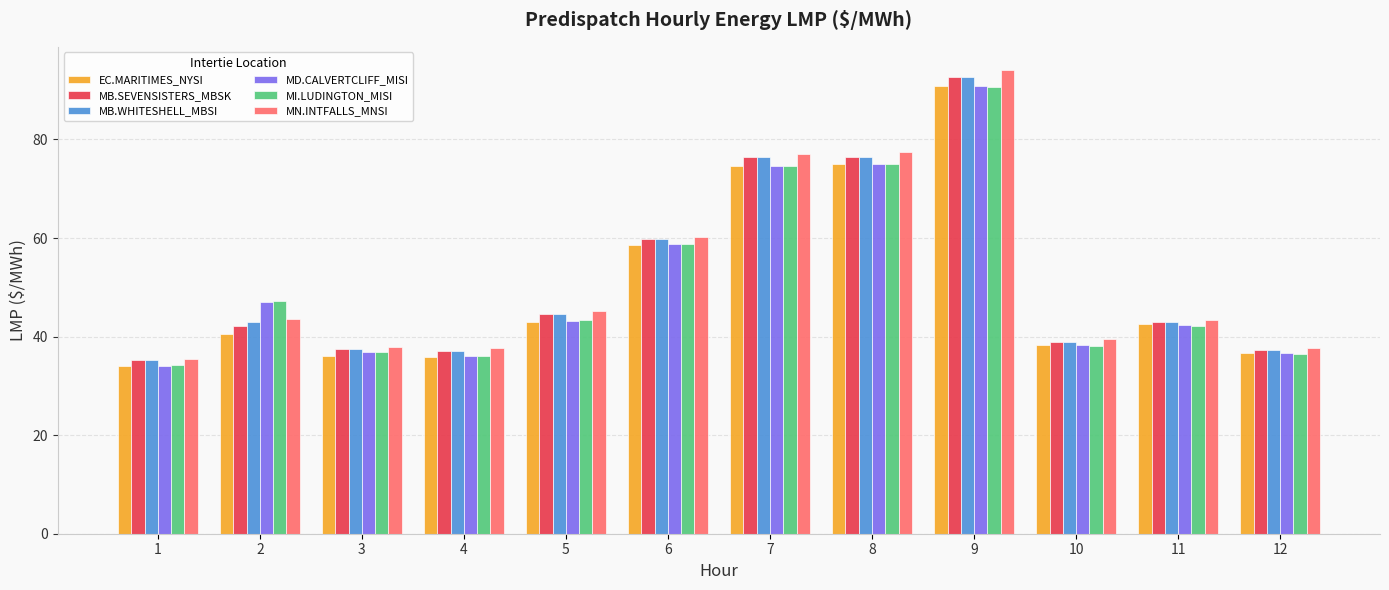

Where does the MN.INTFALLS_MNSI series first go above 43?

2